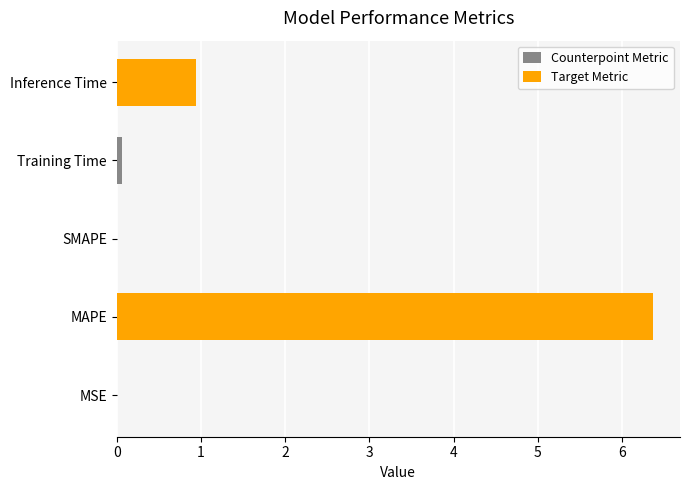

How many bars are there in total?

5